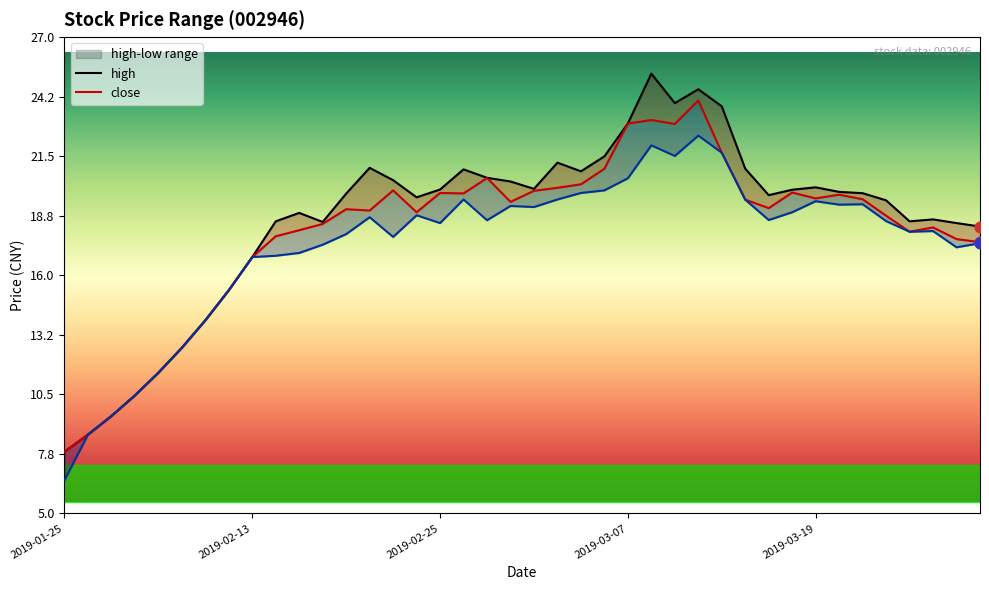

What is the total value across all series at 2019-03-27?

53.4